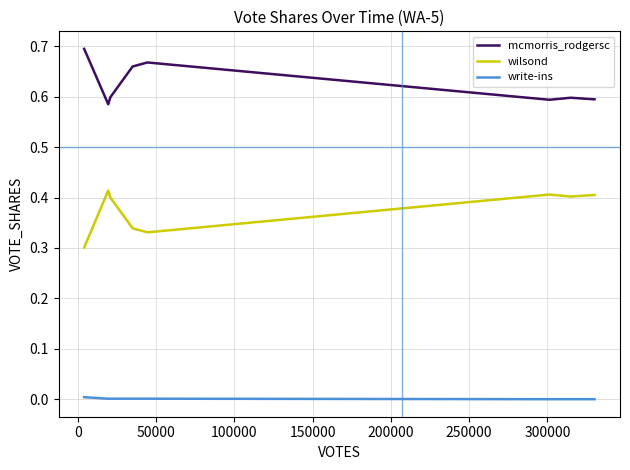

Which series has the largest total across all categories?

mcmorris_rodgersc